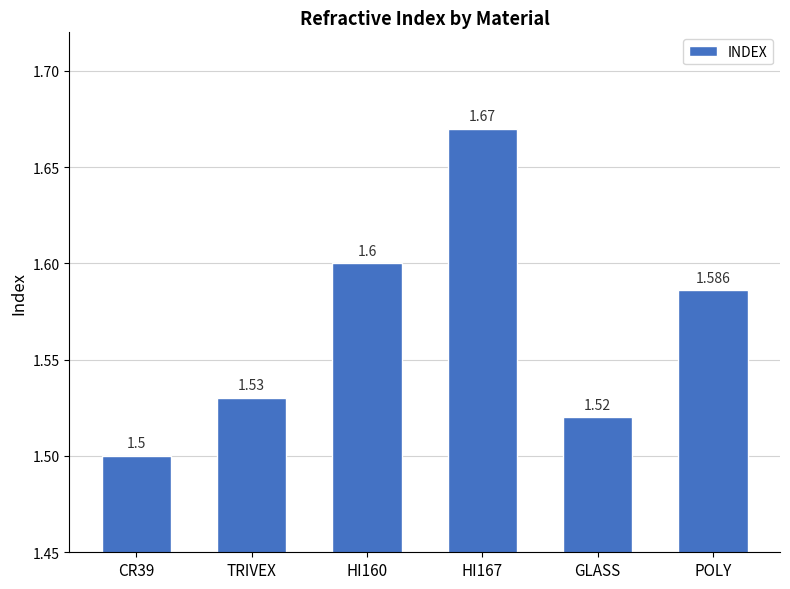

Which has a higher value, POLY or TRIVEX?

POLY